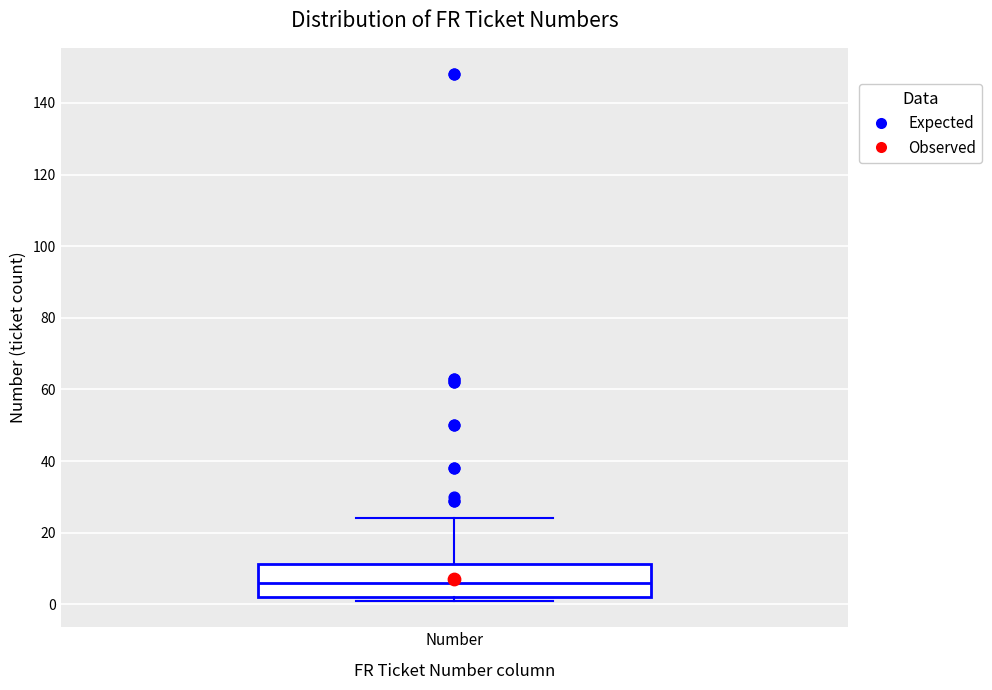

Transcribe this box plot: give where the median line is, the range the box spans, and where the two whiskers end, as read against the y-axis. The values are not printed on the chart, so give them approximately, as read against the axis.

median 6, box 2 to 12, whiskers 2 (just below the box's lower edge) to 24